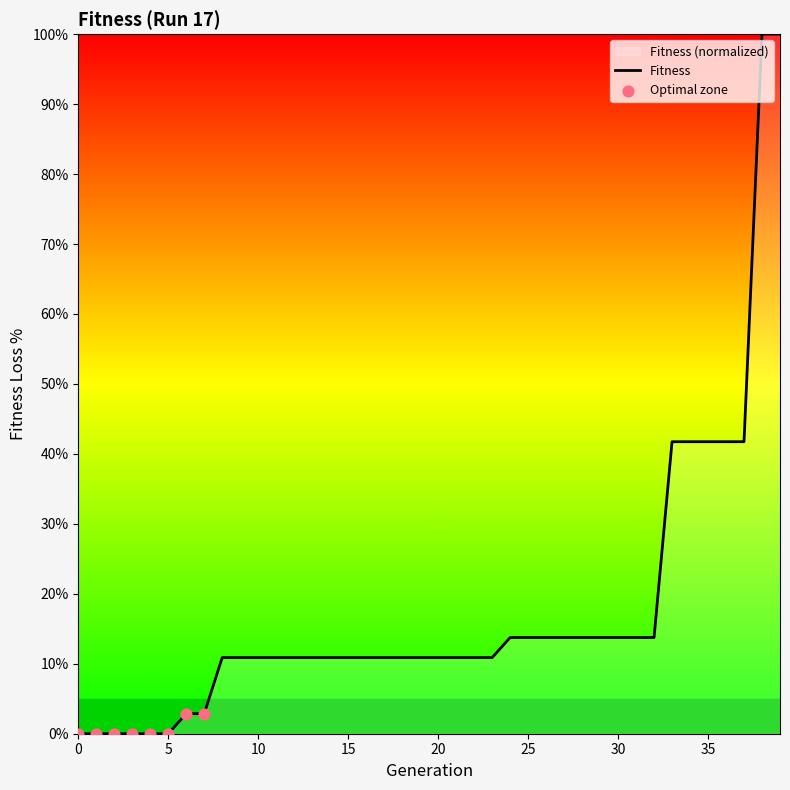

What is the change in value from 10 to 26?

+2.9